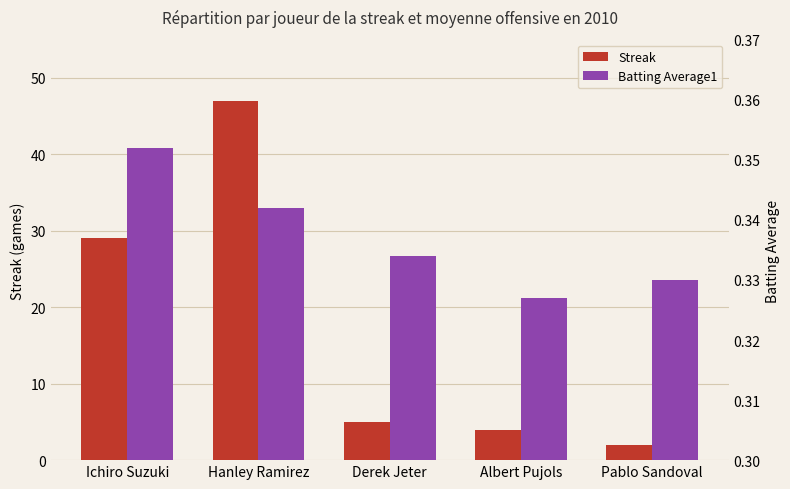

What is the minimum value shown in the chart?

0.3